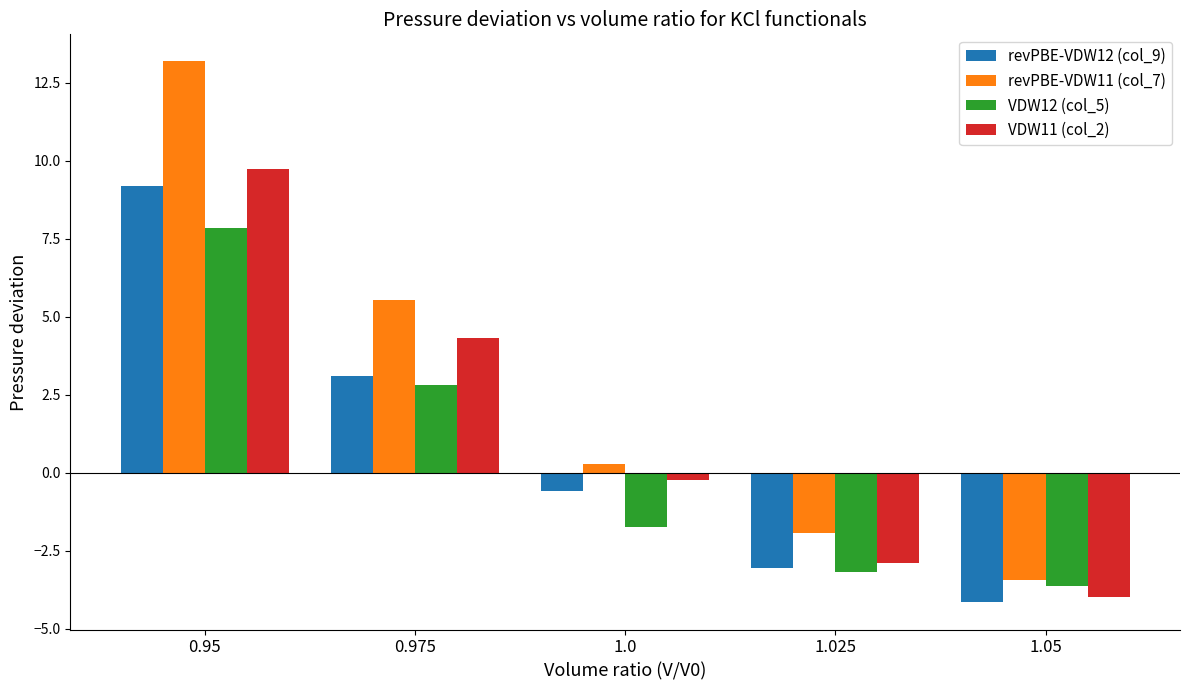

At which label does revPBE-VDW11 (col_7) reach its peak?

0.95